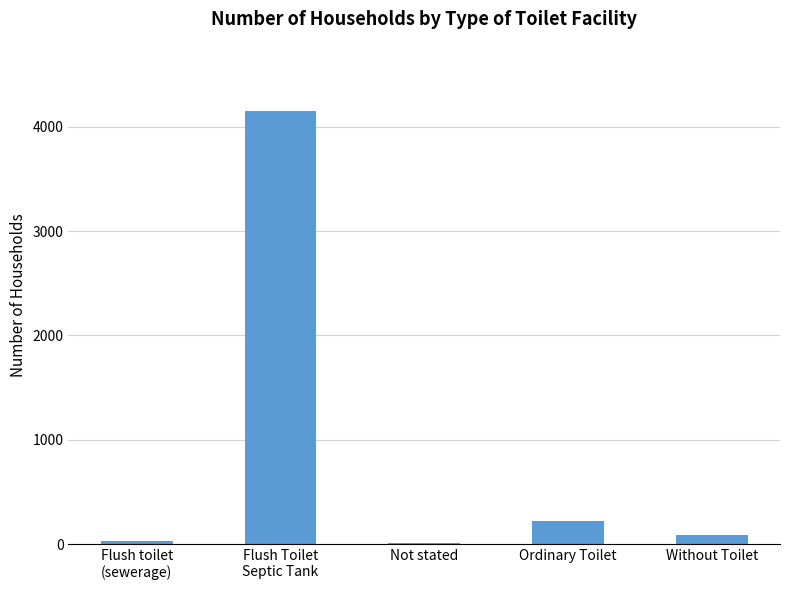

What is the difference between the values at Flush Toilet
Septic Tank and Flush toilet
(sewerage)?

4120